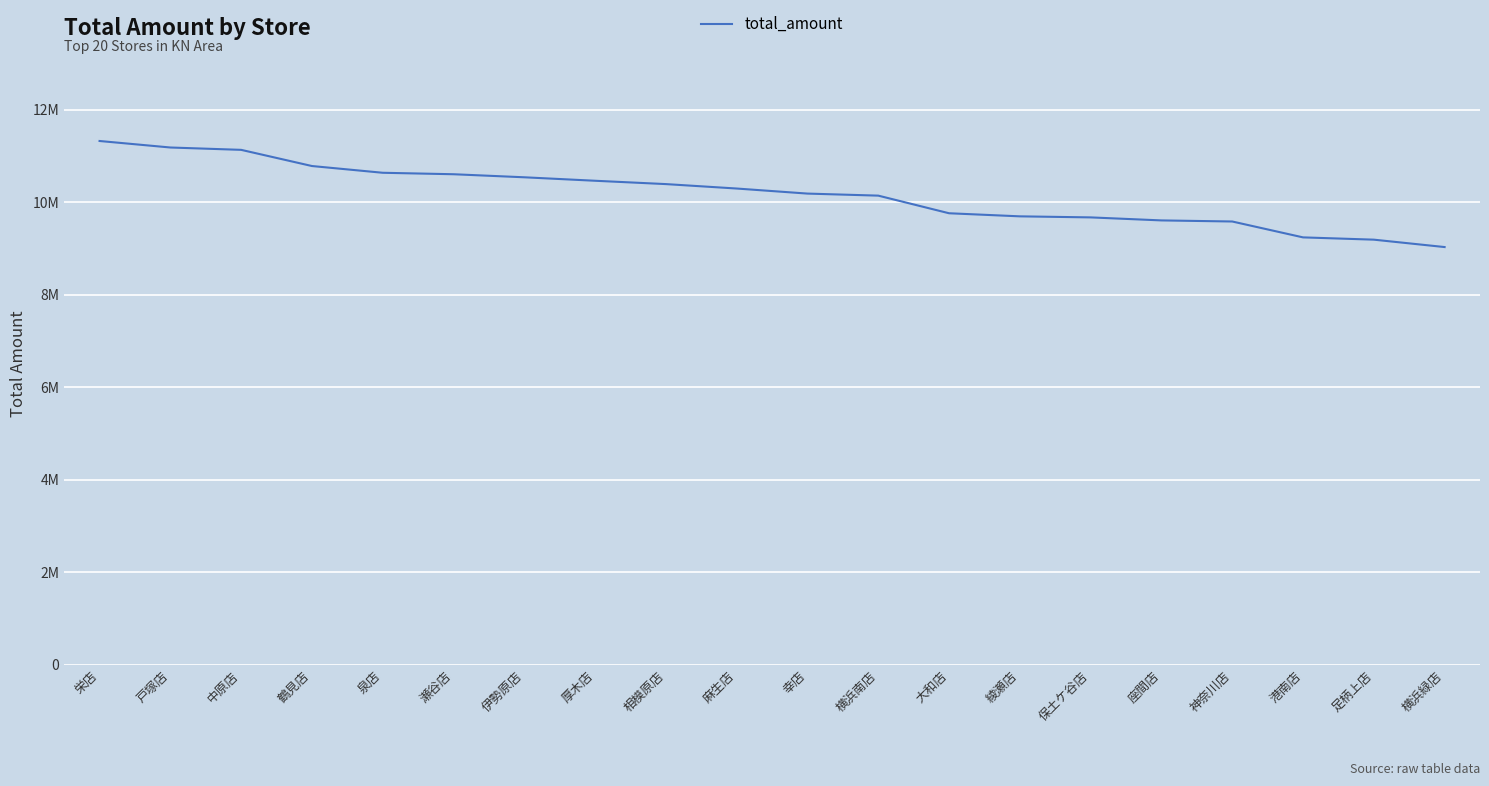

What is the value of the 7th point from the left?

10535372